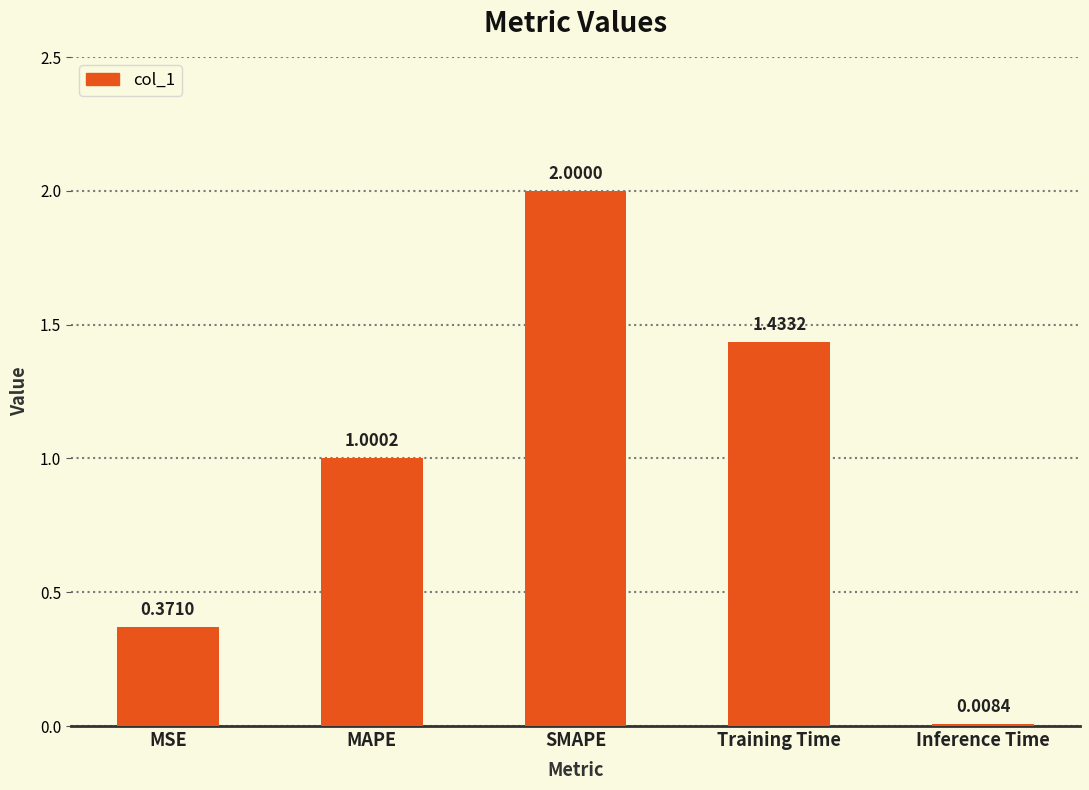

What is the ratio of the value at MSE to the value at Training Time?

0.3